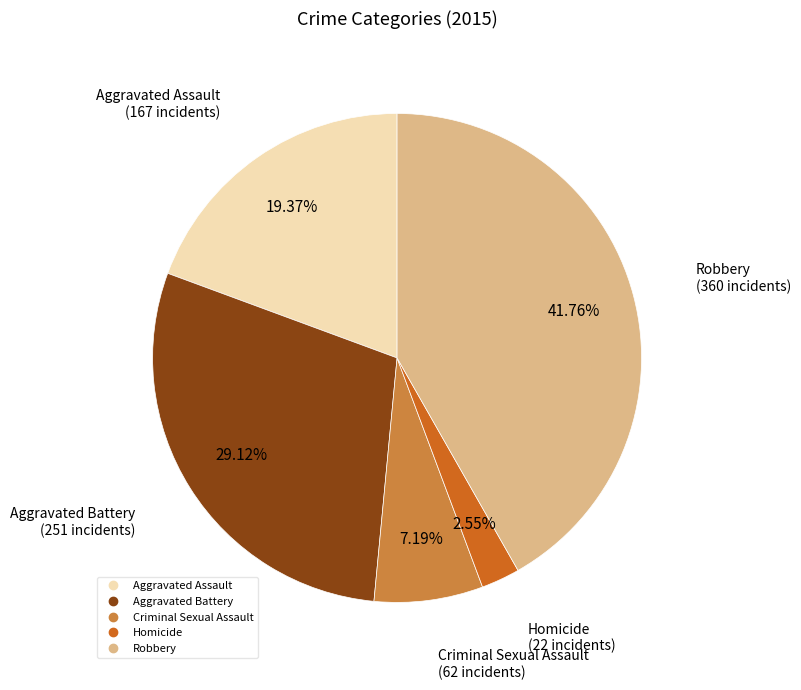

What is the largest slice in the pie chart?

Robbery